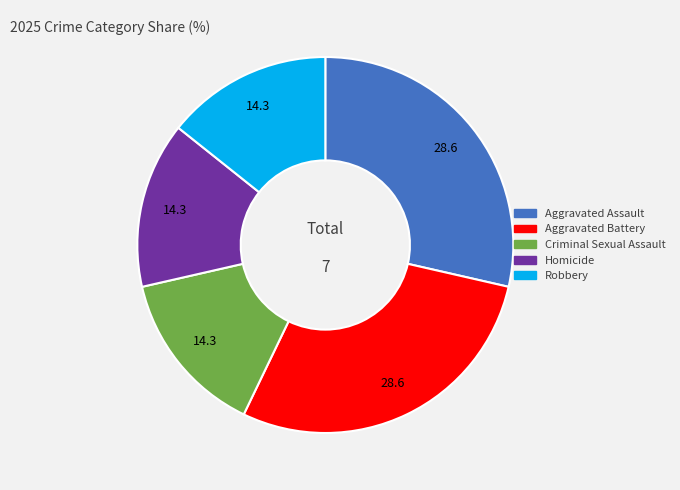

What is the ratio of the value at Robbery to the value at Aggravated Assault?

0.5